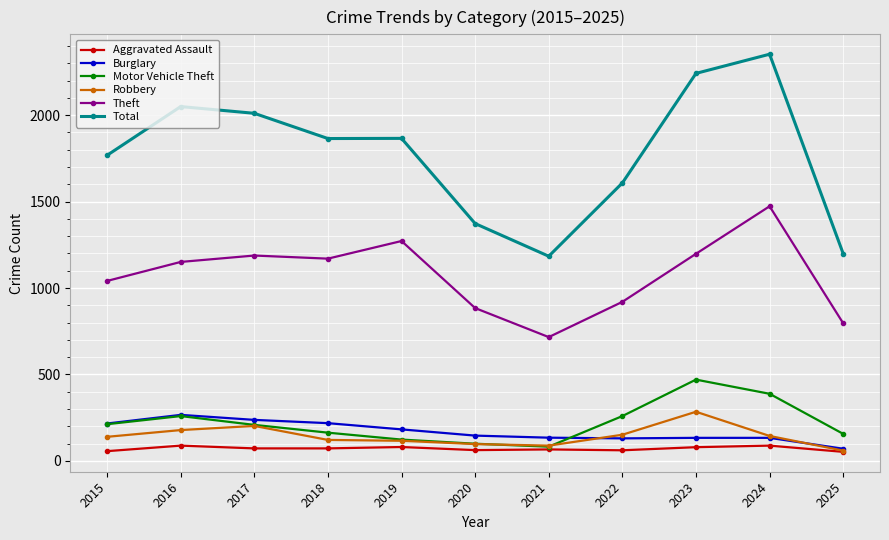

How many data points does each series have?

11